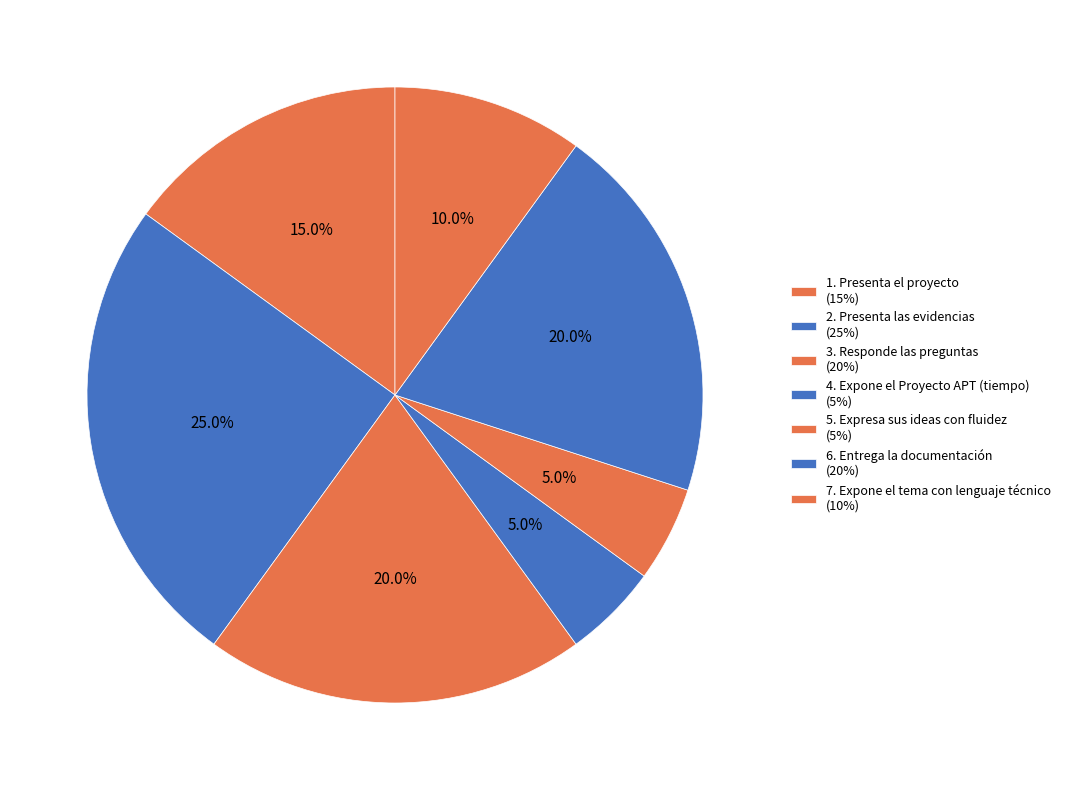

How many slices are in this pie chart?

7